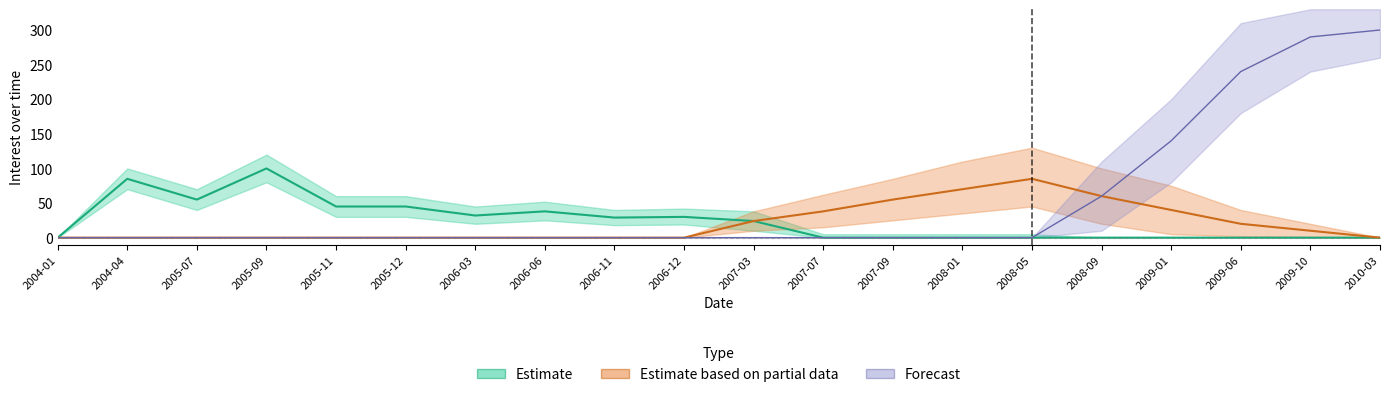

True or false: Forecast and Estimate based on partial data intersect in this chart.

False